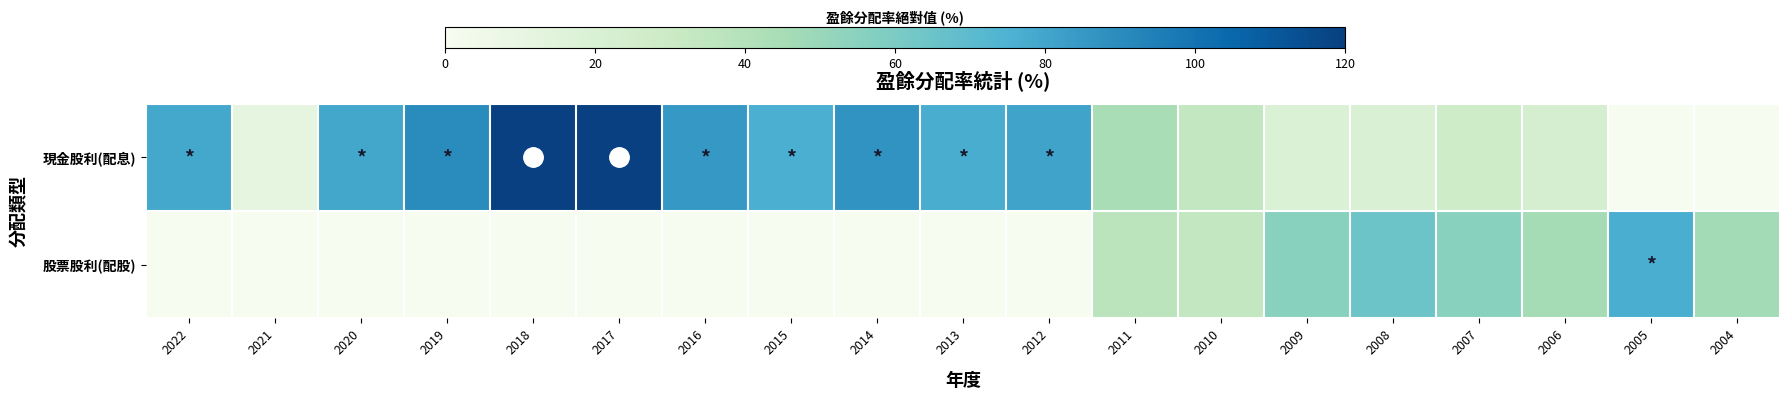

What is the difference between the highest and lowest values at 2005?

76.6